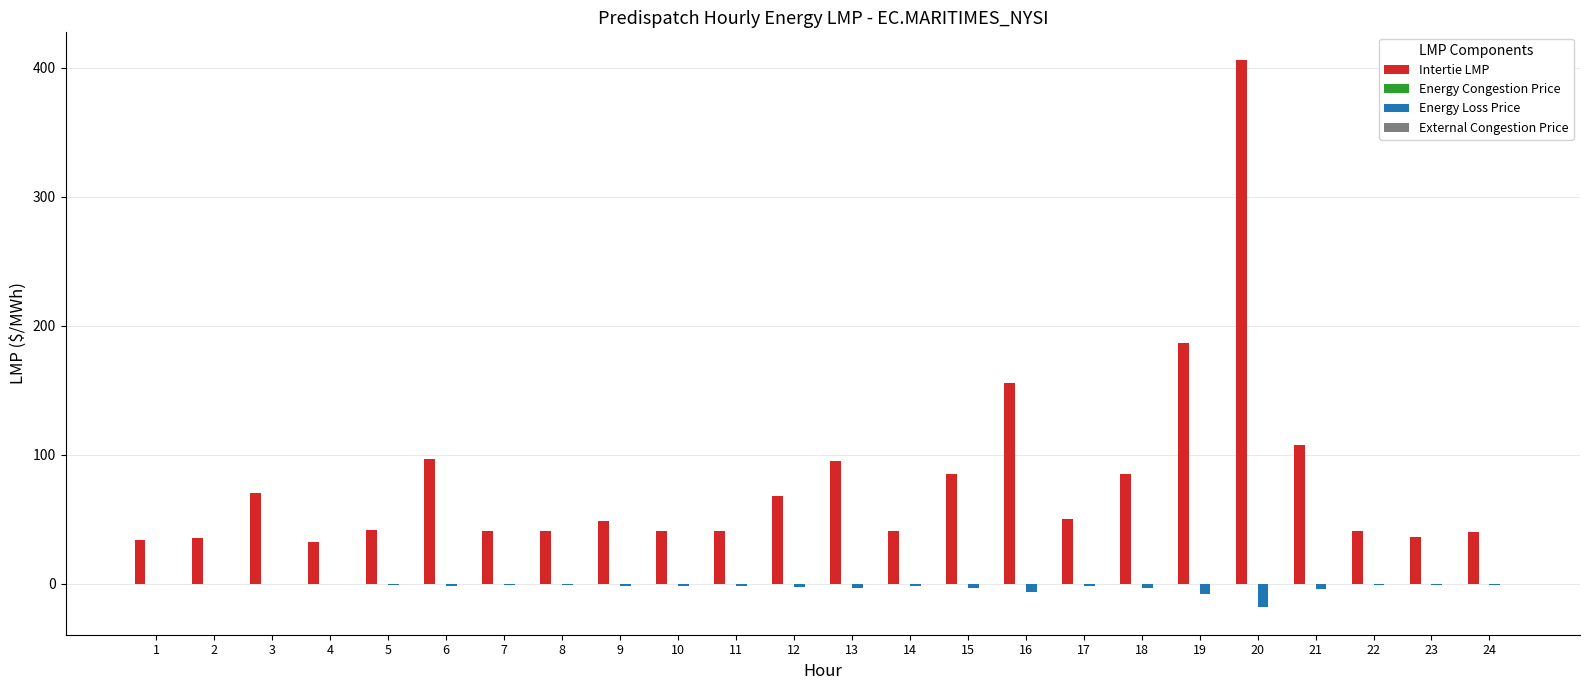

Is the value of Intertie LMP at 24 greater than the value of Energy Loss Price at 14?

Yes